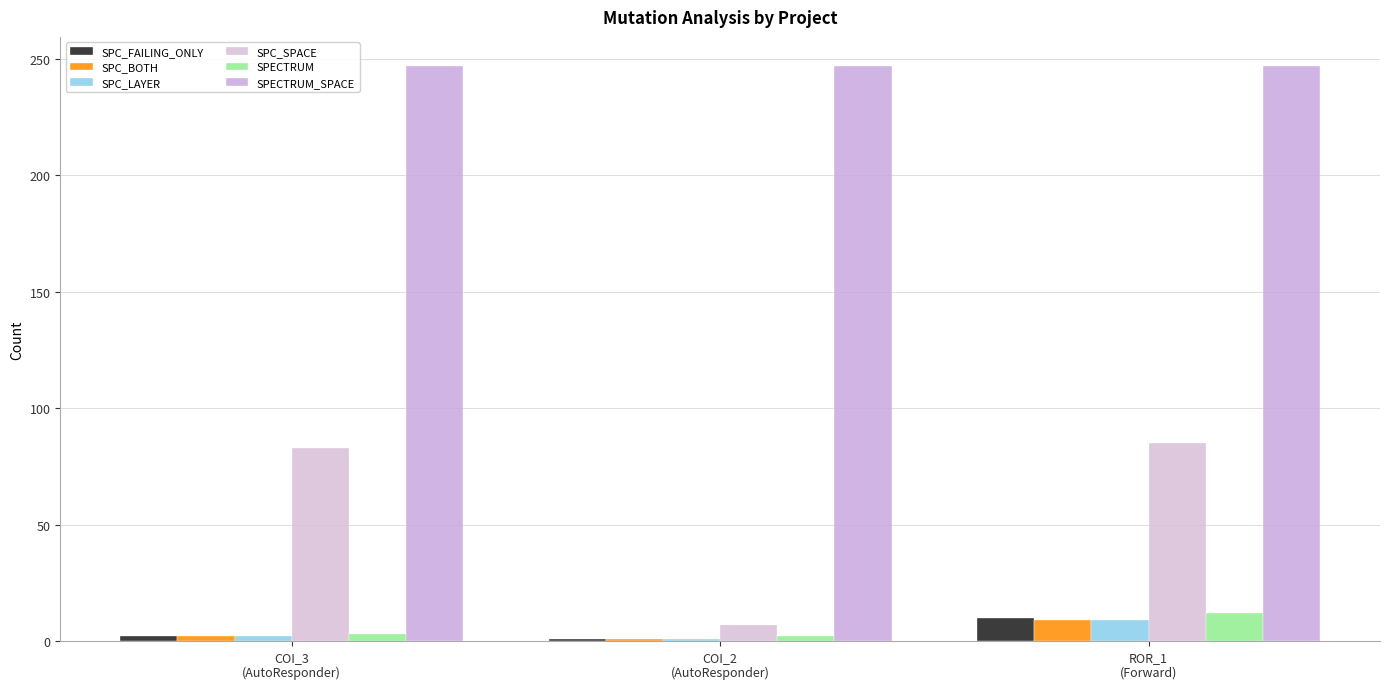

What is the difference between the maximum and minimum values in the SPC_LAYER series?

8